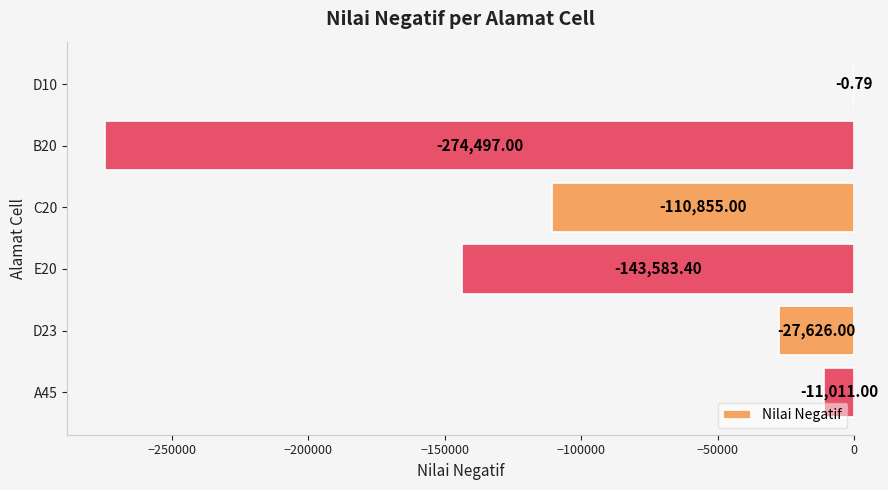

What is the sum of all values?

-567573.2